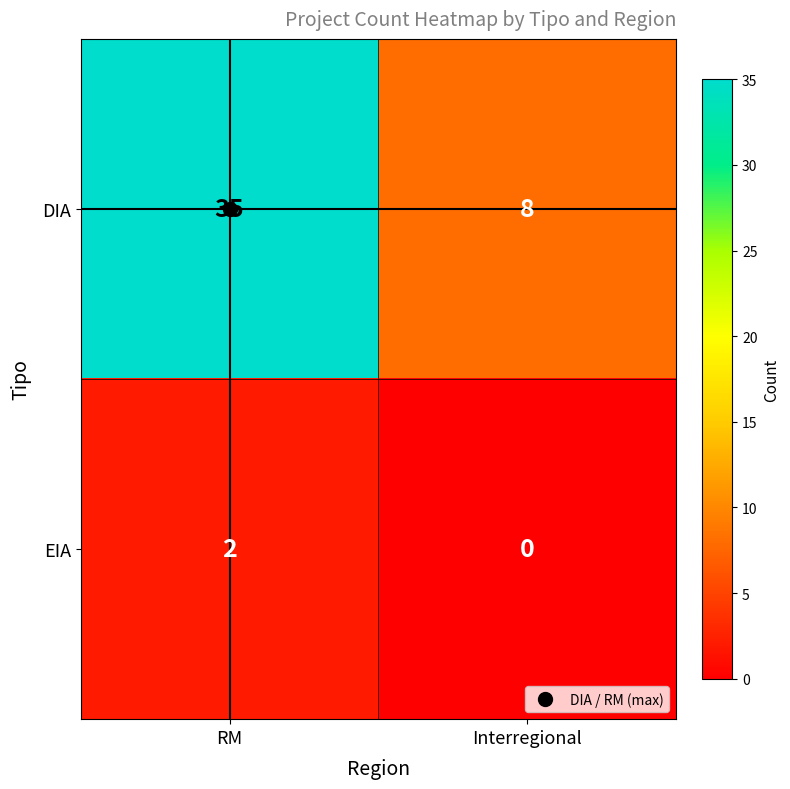

Is it true that EIA equals 0 at Interregional?

True